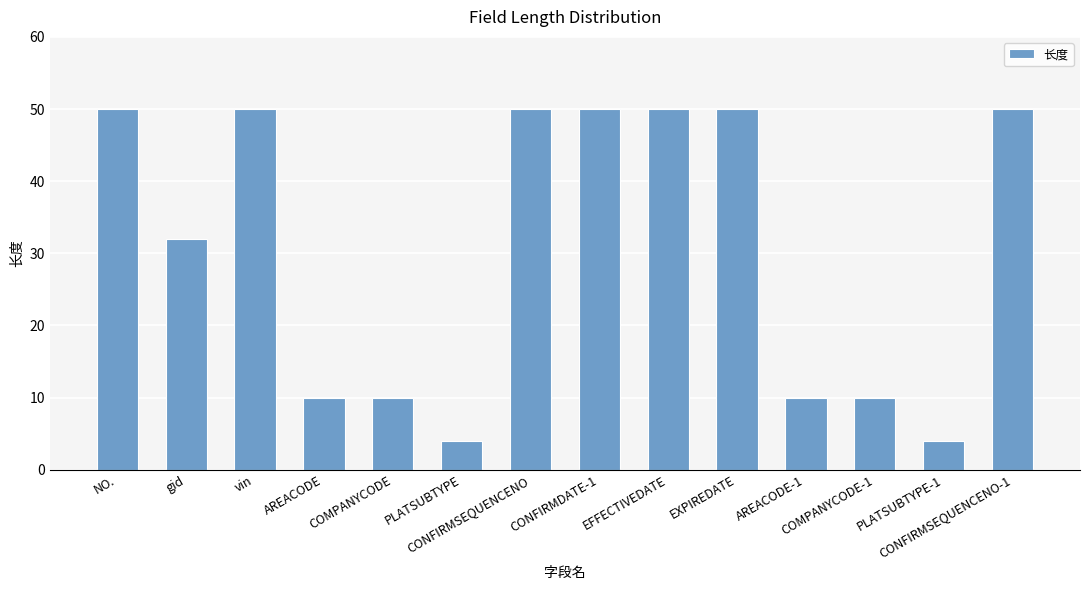

What is the smallest value displayed?

4